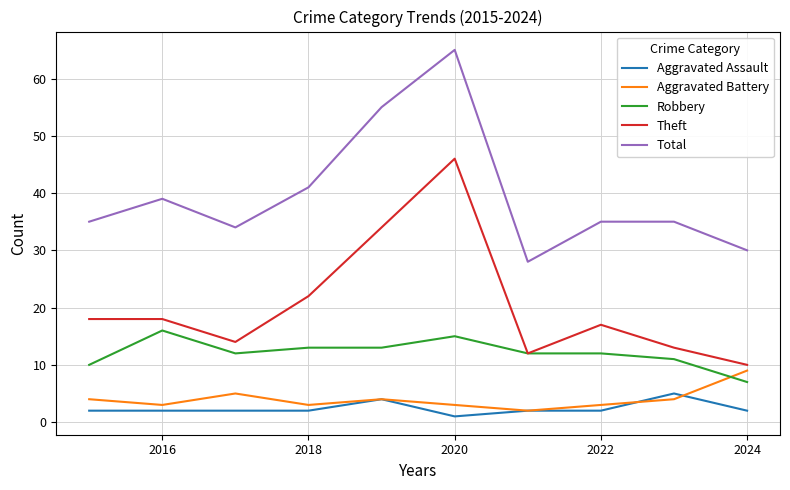

What is the minimum value for Aggravated Battery?

2